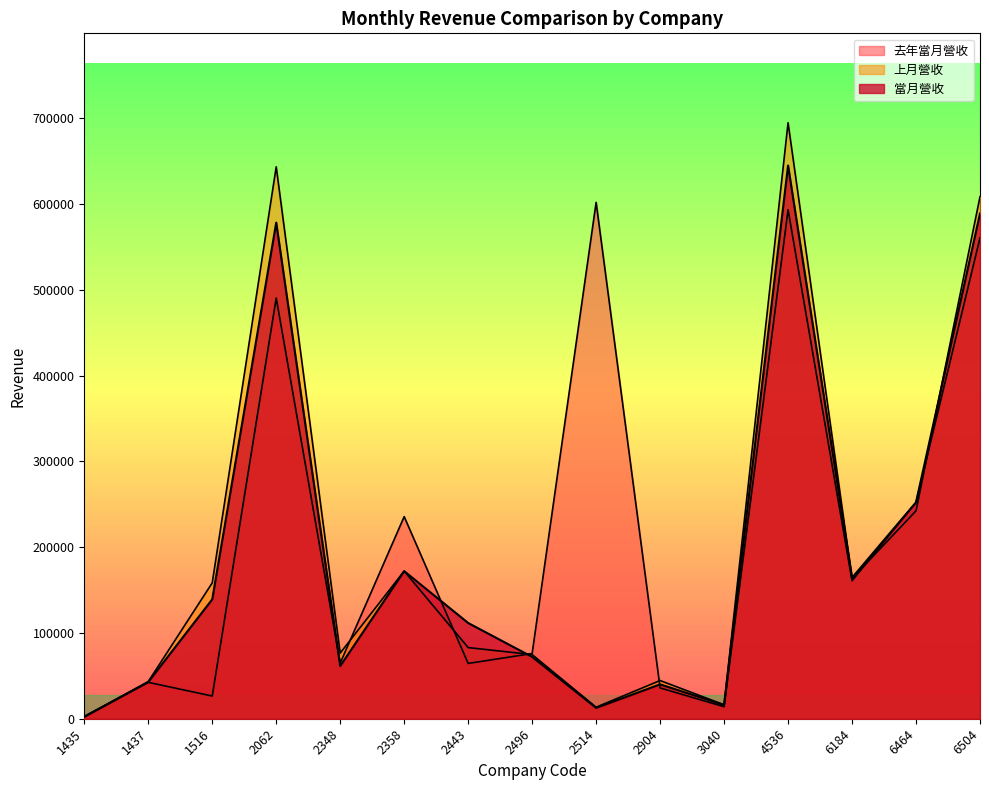

True or false: 去年當月營收 has more than 2 interior local peaks.

True